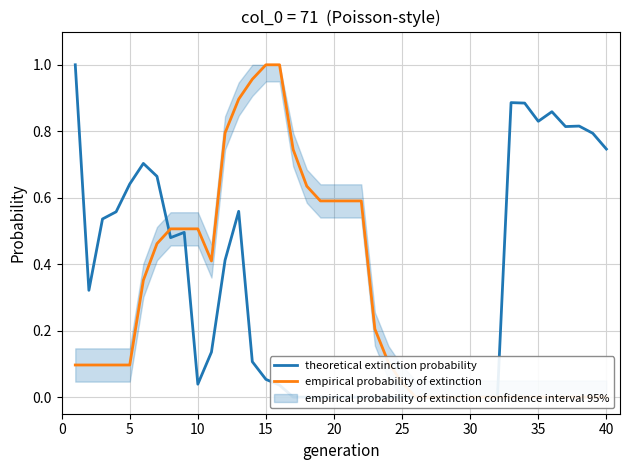

Read the theoretical extinction probability value at 10.

0.1